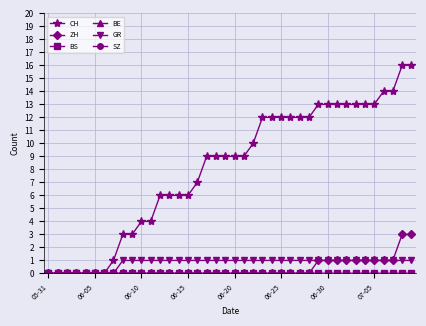

List the series in order of their peak value, lowest first.

BS, BE, SZ, GR, ZH, CH